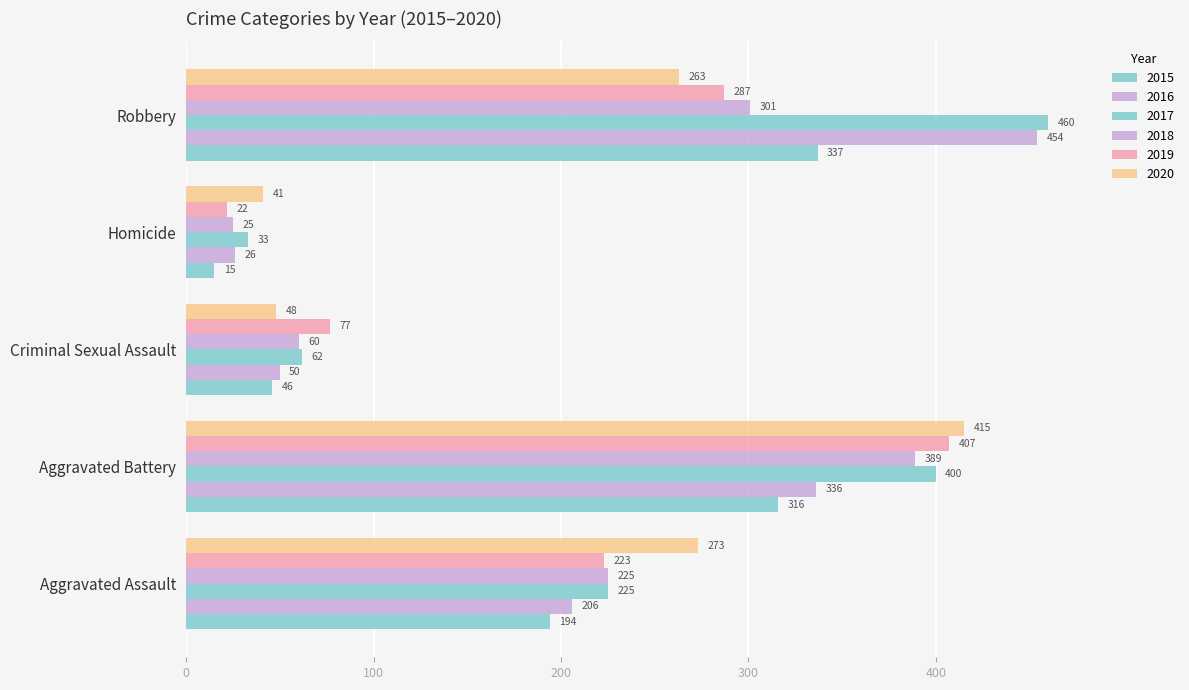

How many values in the 2018 series are below 225?

2